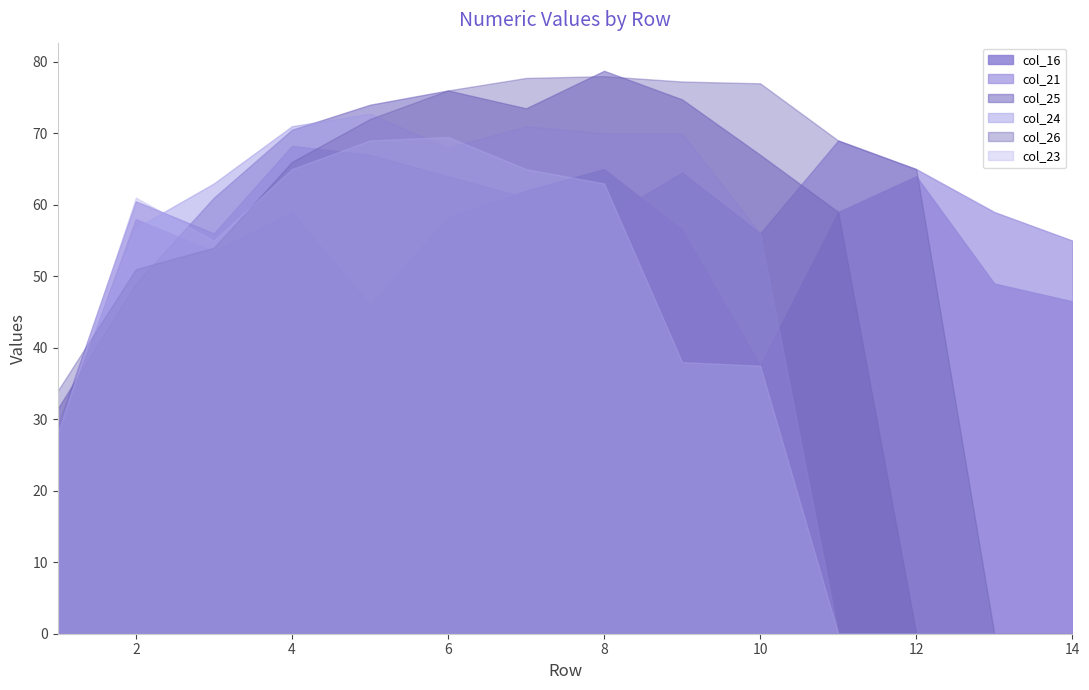

What are all the series names shown in the legend?

col_16, col_21, col_25, col_24, col_26, col_23